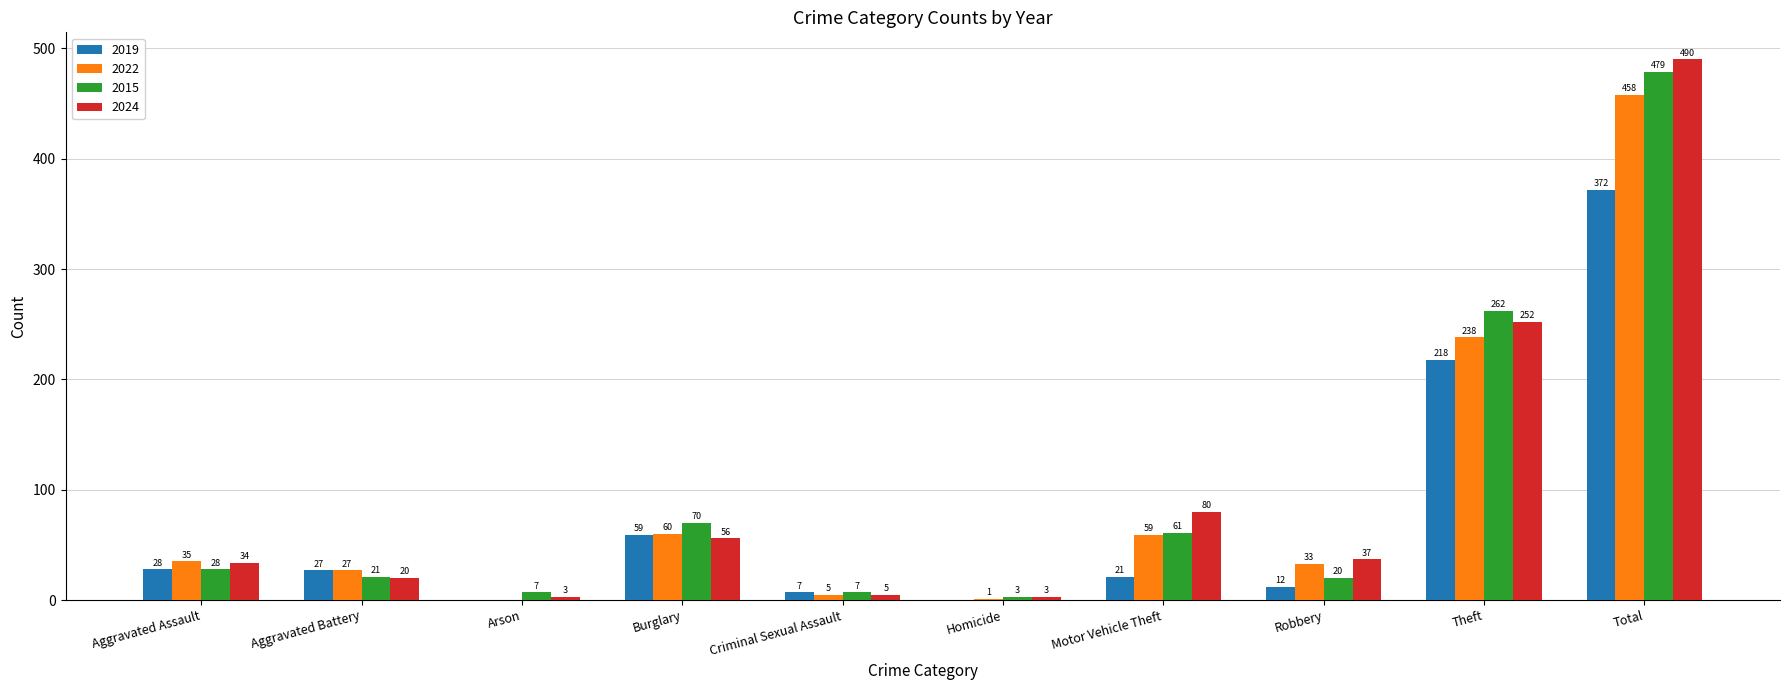

At which label does 2024 first exceed 37?

Burglary